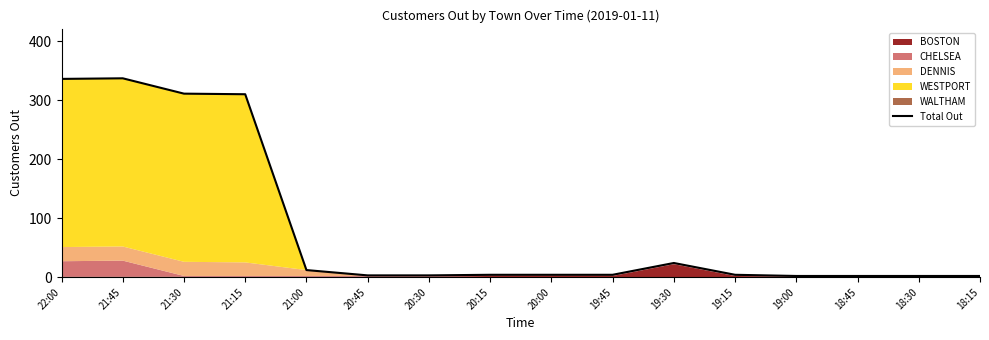

True or false: the data shows 310 at 21:15.

True